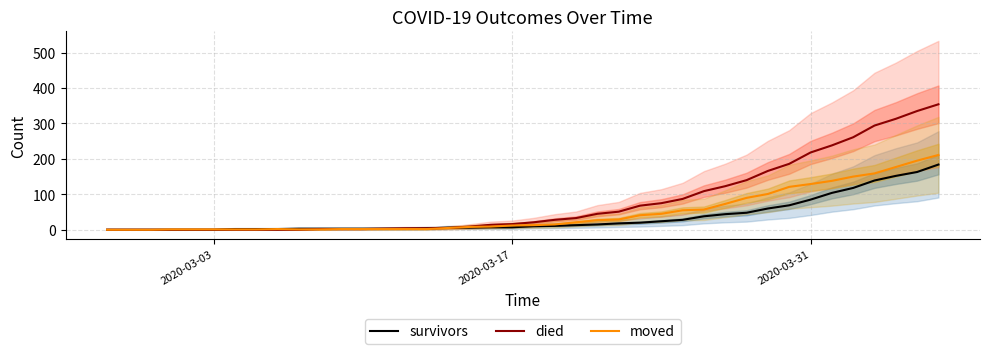

What is the average value of the died series?

80